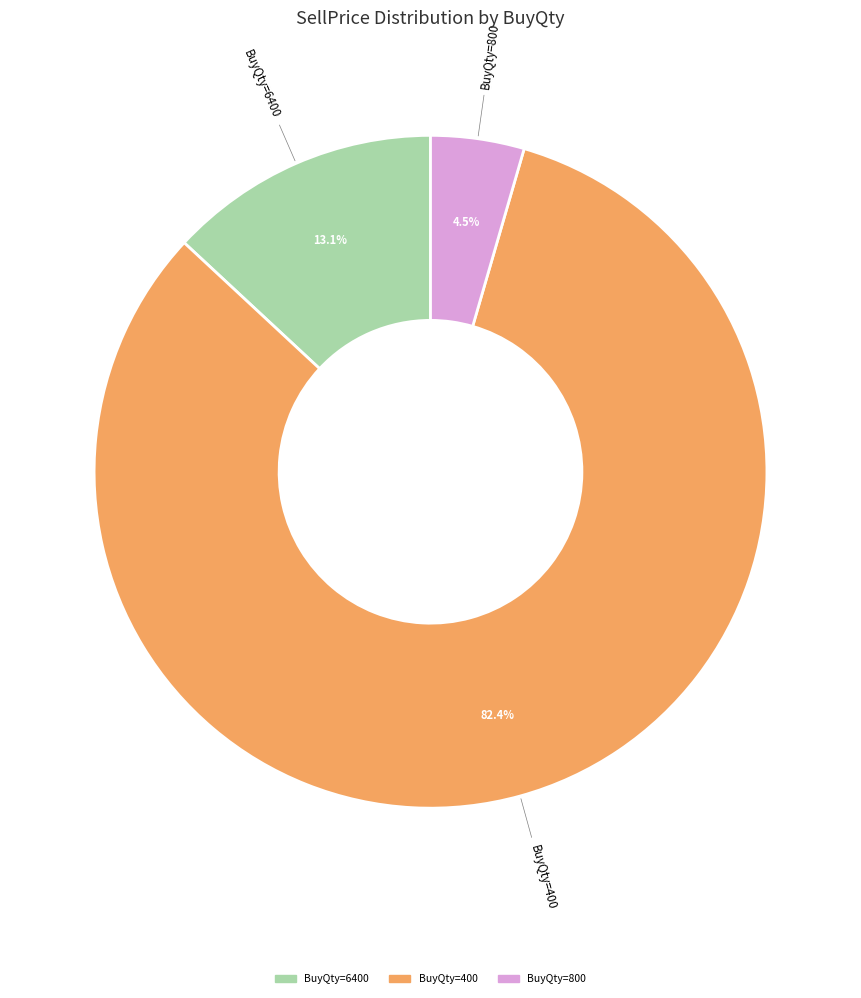

Does any single category account for the majority?

Yes